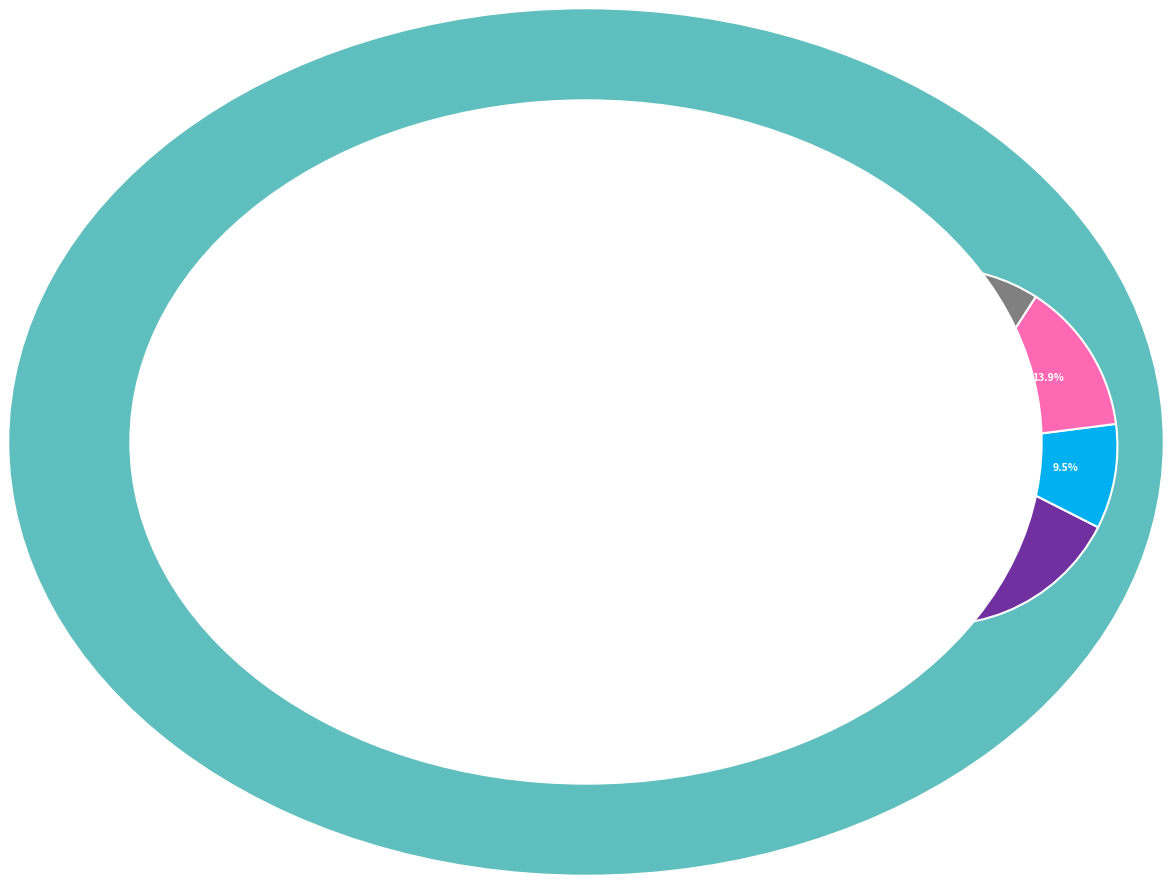

How many slices are in this pie chart?

9